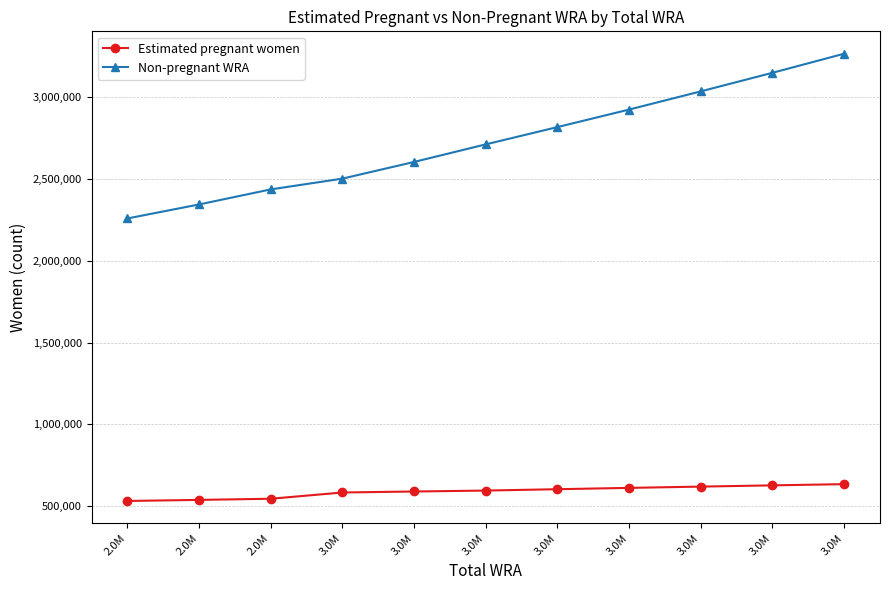

Does the chart have visible grid lines?

Yes